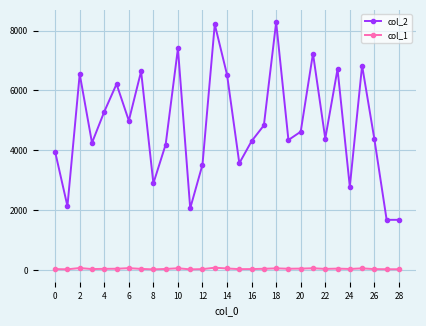

True or false: col_1 has more than 2 interior local peaks.

True